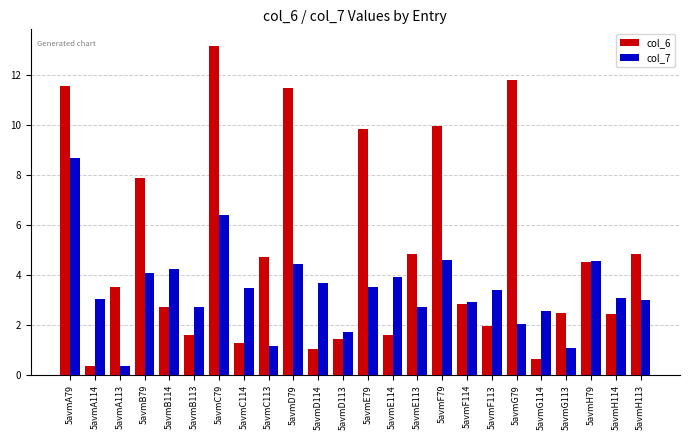

How many bars are there in total?

48